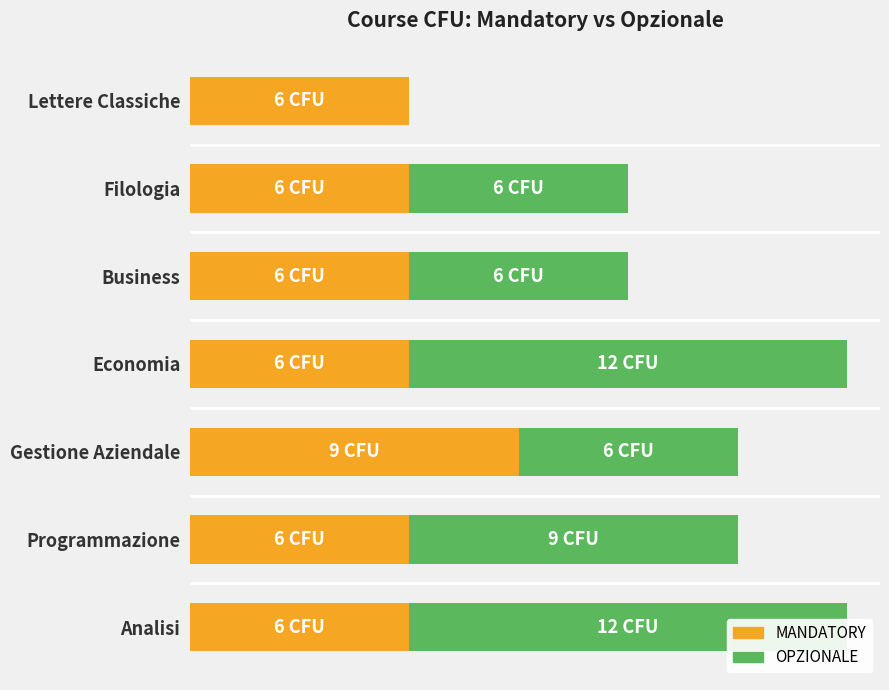

Is the value of MANDATORY at Filologia greater than the value of OPZIONALE at Gestione Aziendale?

No